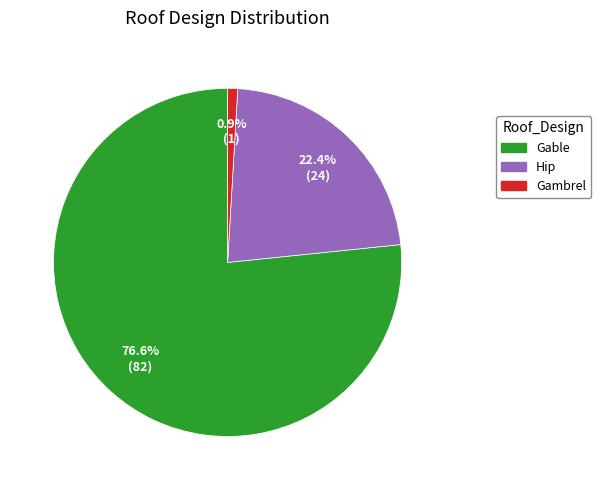

Does any single category account for the majority?

Yes